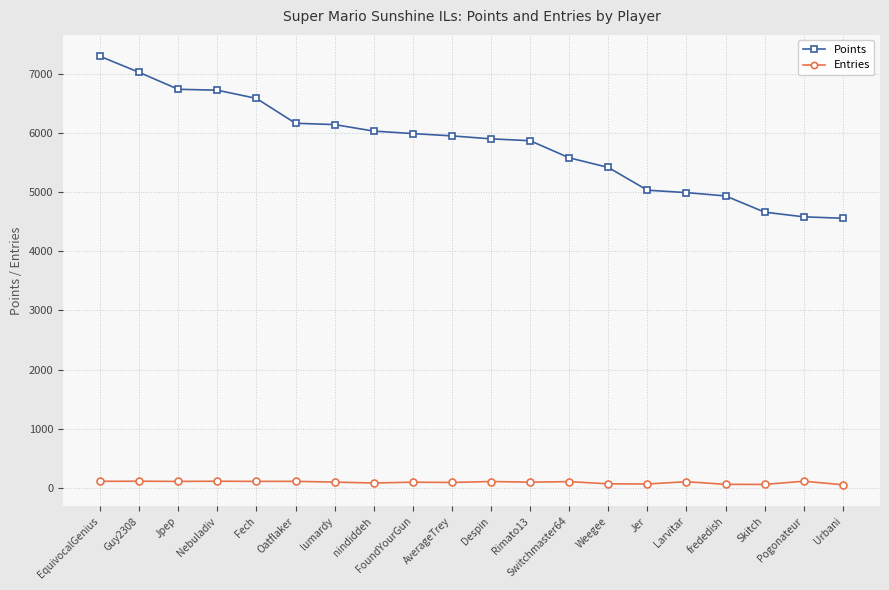

List the series in order of their peak value, highest first.

Points, Entries